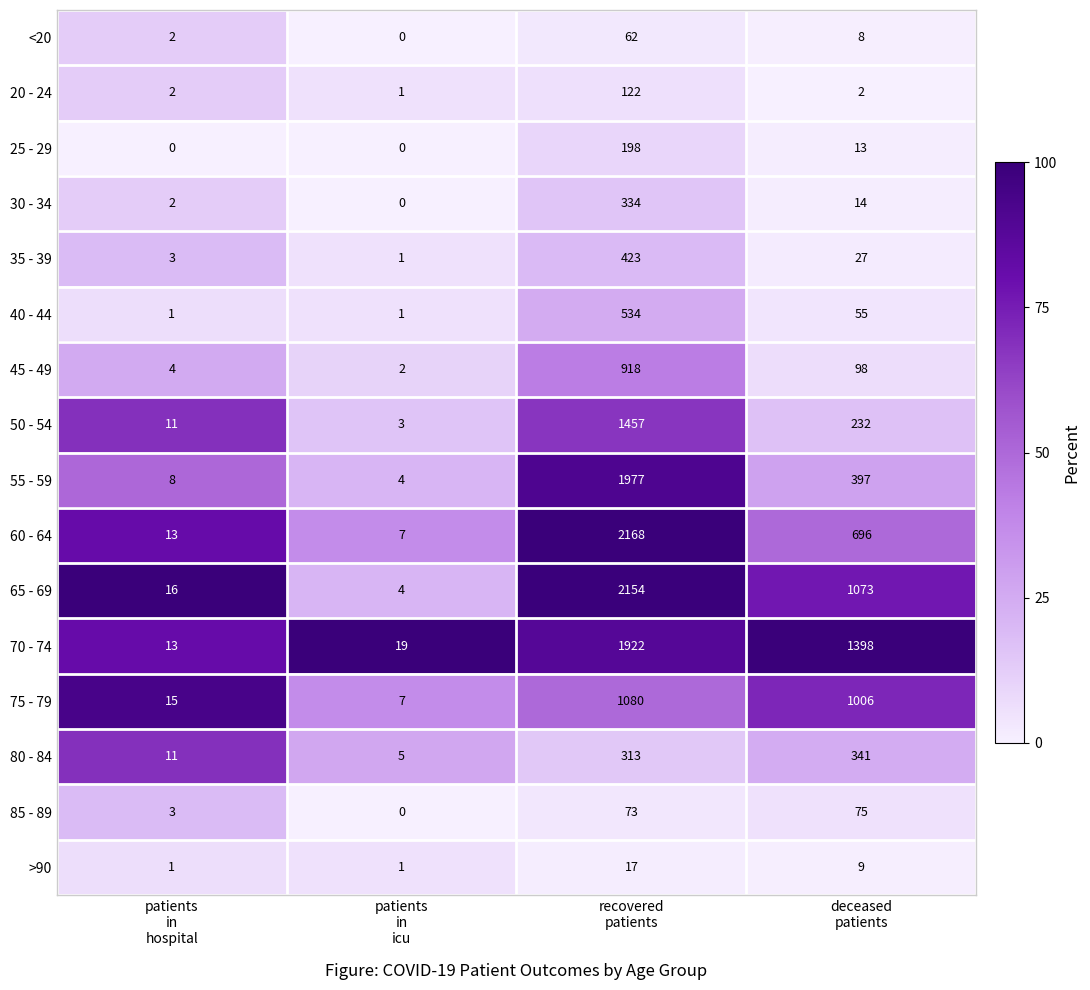

What is the difference between the maximum and minimum values in the 45 - 49 series?

916